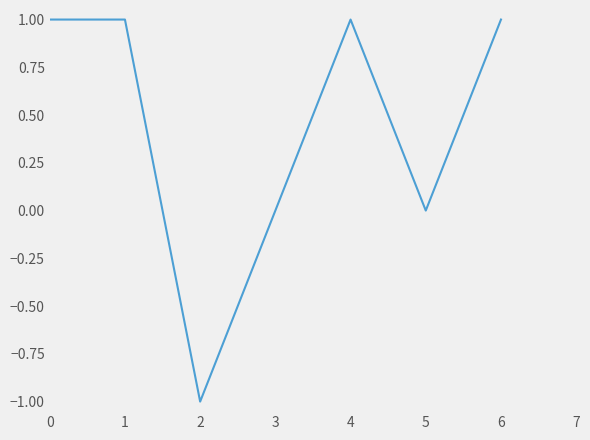

True or false: the data has more than 2 interior local peaks.

False